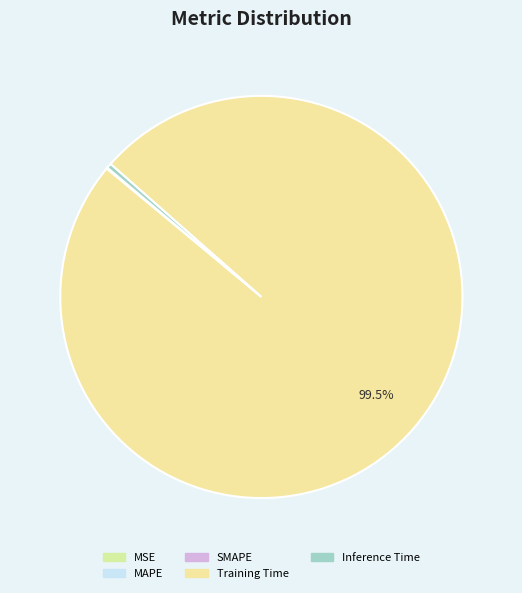

Does Training Time represent more than half of the total?

Yes